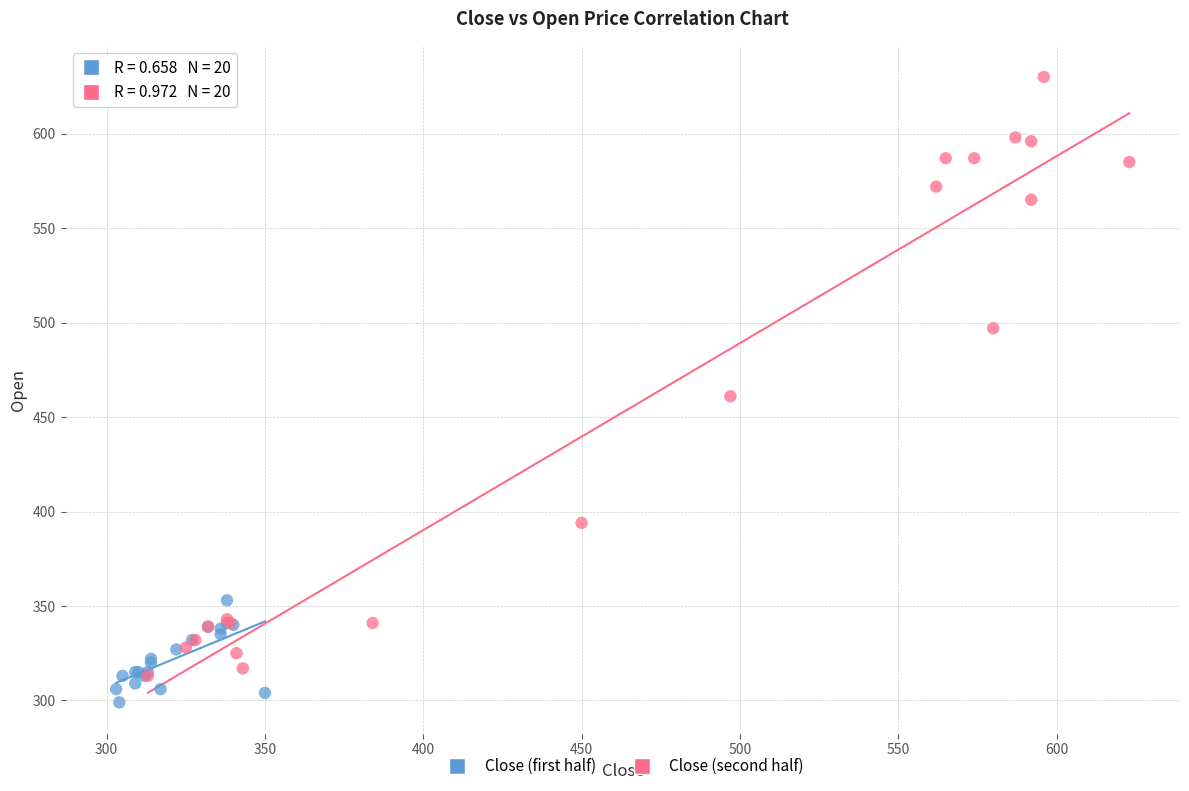

Which series contains the highest Y value?

Close (second half)